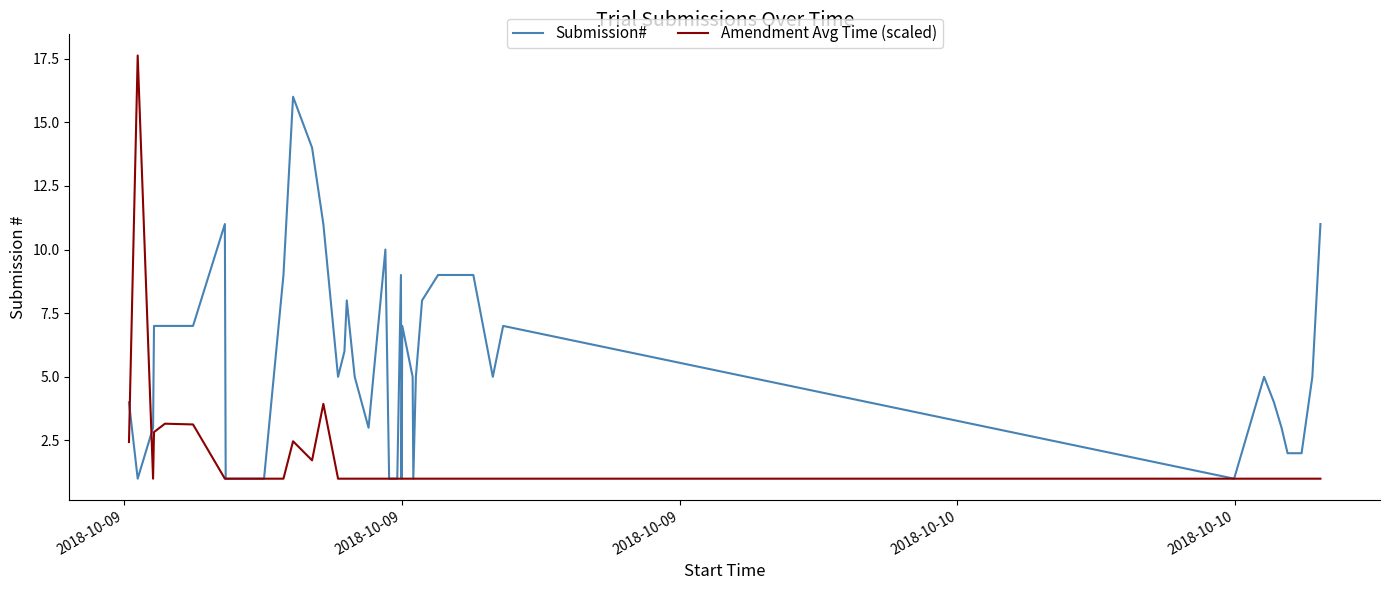

True or false: Amendment Avg Time (scaled) has more than 1 interior local peaks.

True